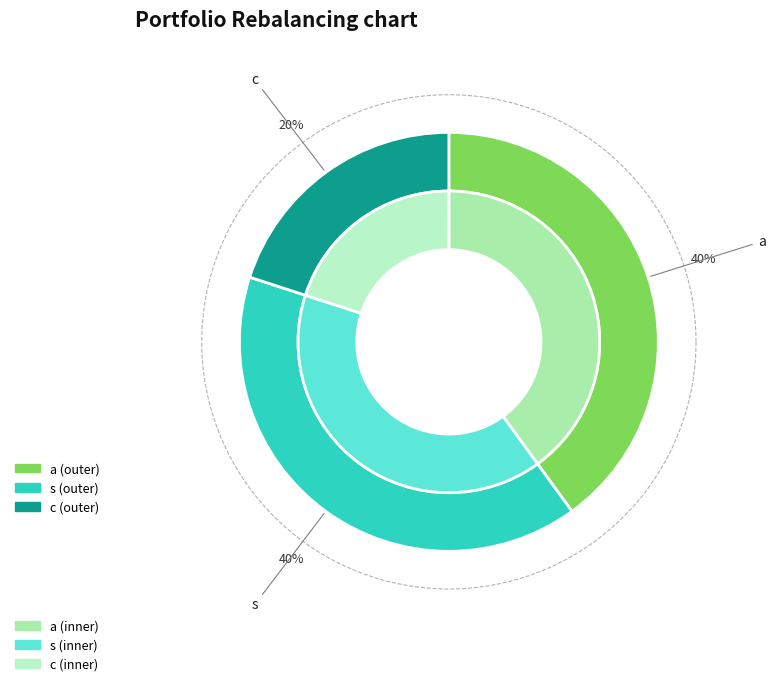

Which slice is the largest?

a